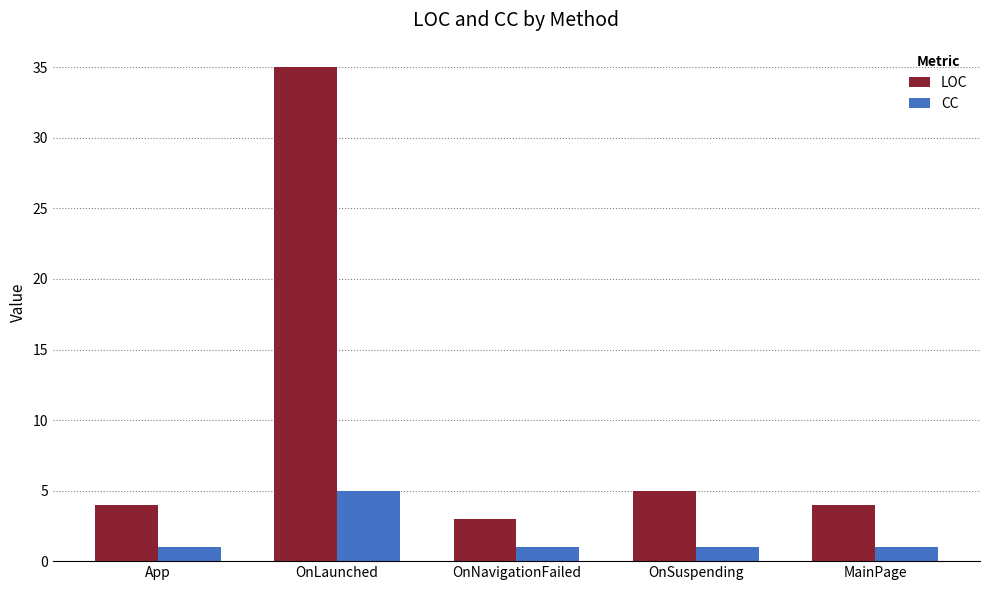

What is the difference between the maximum and second lowest values in the CC series?

4